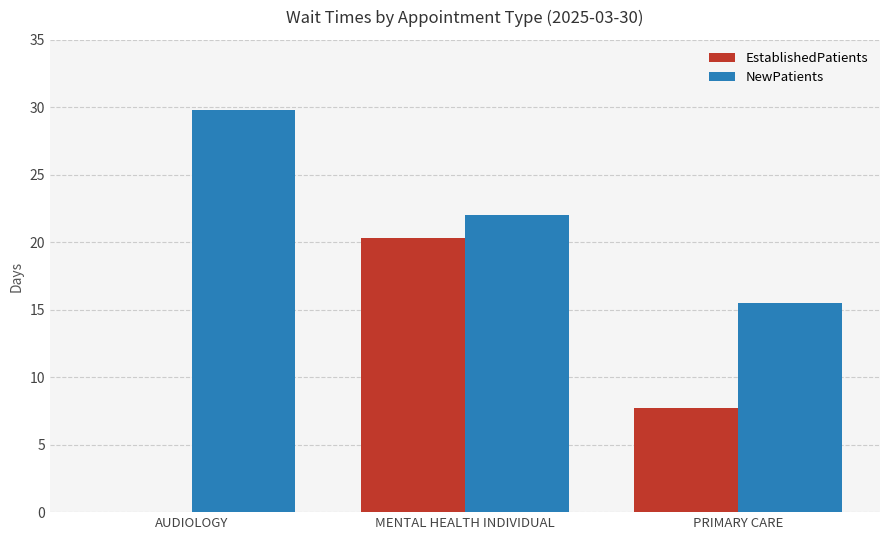

What is the sum of the NewPatients values at AUDIOLOGY and MENTAL HEALTH INDIVIDUAL?

51.8